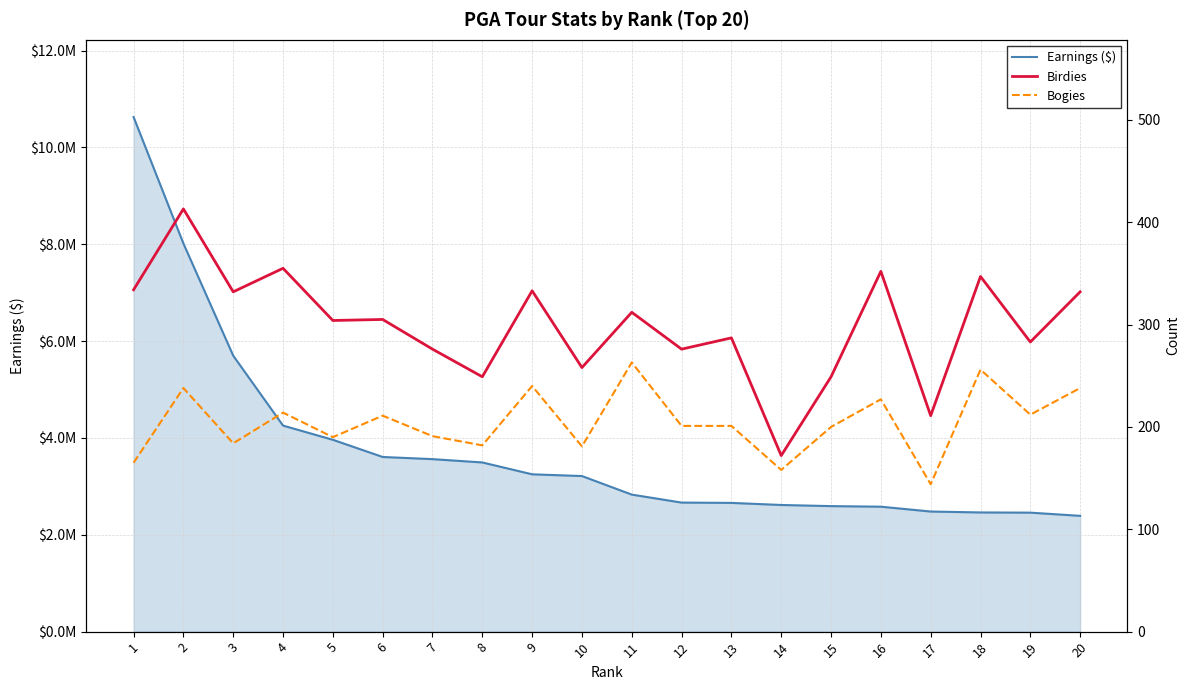

How many distinct data groups are displayed?

3